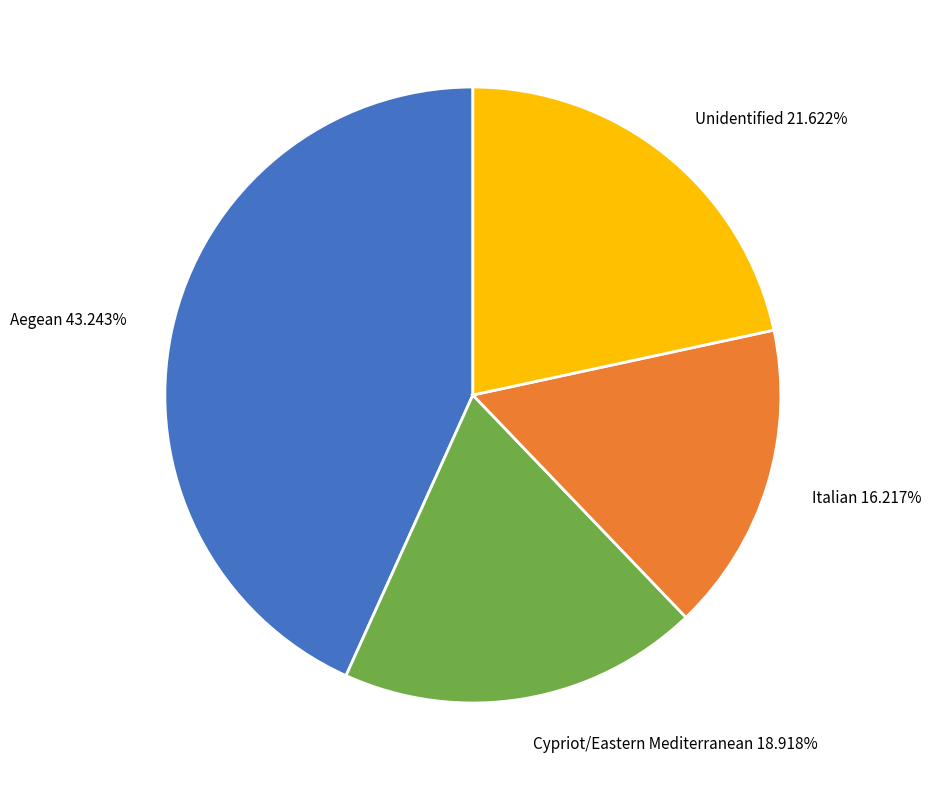

Is there a majority slice in this chart?

No